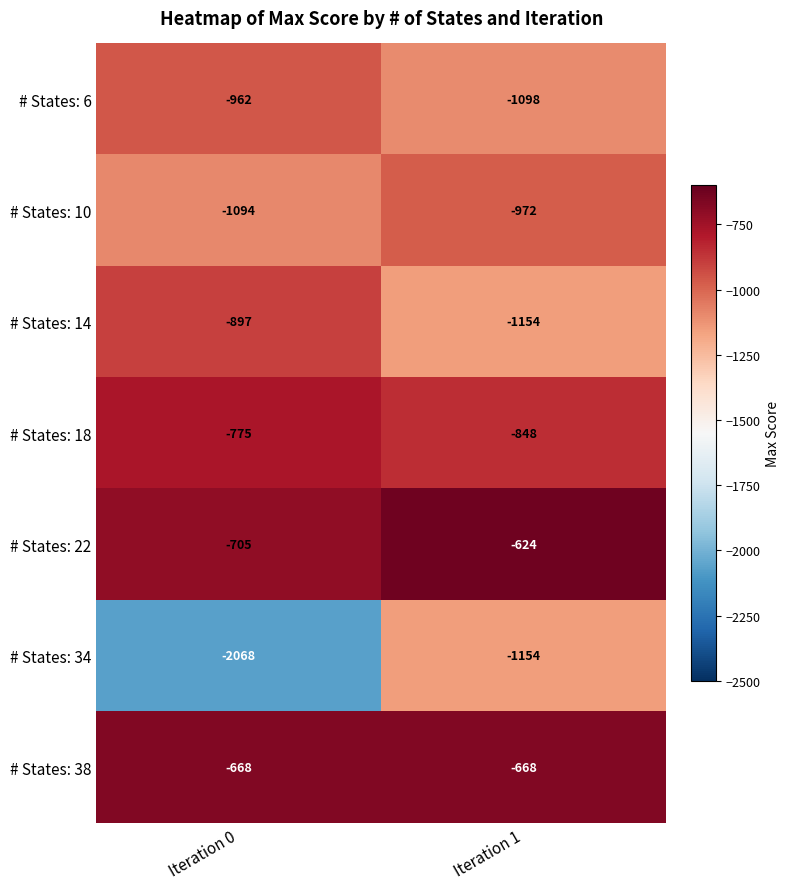

Which label corresponds to the smallest value in the chart?

Iteration 0